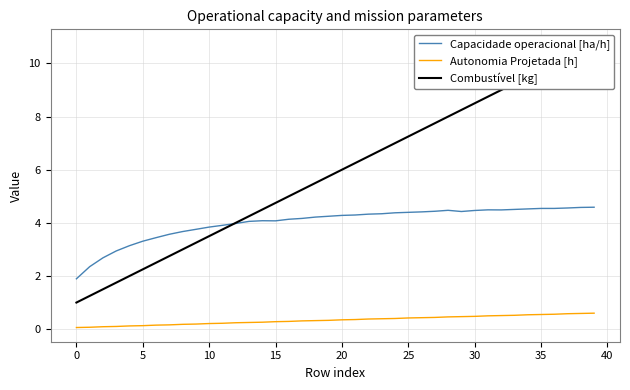

Reading left to right, what are all the values shown in this chart?

Capacidade operacional [ha/h]: 1.9	2.4	2.7	2.9	3.1	3.3	3.4	3.6	3.7	3.8	3.8	3.9	4.0	4.1	4.1	4.1	4.1	4.2	4.2	4.2	4.3	4.3	4.3	4.3	4.4	4.4	4.4	4.4	4.5	4.4	4.5	4.5	4.5	4.5	4.5	4.5	4.5	4.6	4.6	4.6
Autonomia Projetada [h]: 0.1	0.1	0.1	0.1	0.1	0.1	0.1	0.2	0.2	0.2	0.2	0.2	0.2	0.2	0.3	0.3	0.3	0.3	0.3	0.3	0.3	0.4	0.4	0.4	0.4	0.4	0.4	0.4	0.5	0.5	0.5	0.5	0.5	0.5	0.5	0.6	0.6	0.6	0.6	0.6
Combustível [kg]: 1.0	1.2	1.5	1.8	2.0	2.2	2.5	2.8	3.0	3.2	3.5	3.8	4.0	4.2	4.5	4.8	5.0	5.2	5.5	5.8	6.0	6.2	6.5	6.8	7.0	7.2	7.5	7.8	8.0	8.2	8.5	8.8	9.0	9.2	9.5	9.8	10.0	10.2	10.5	10.8